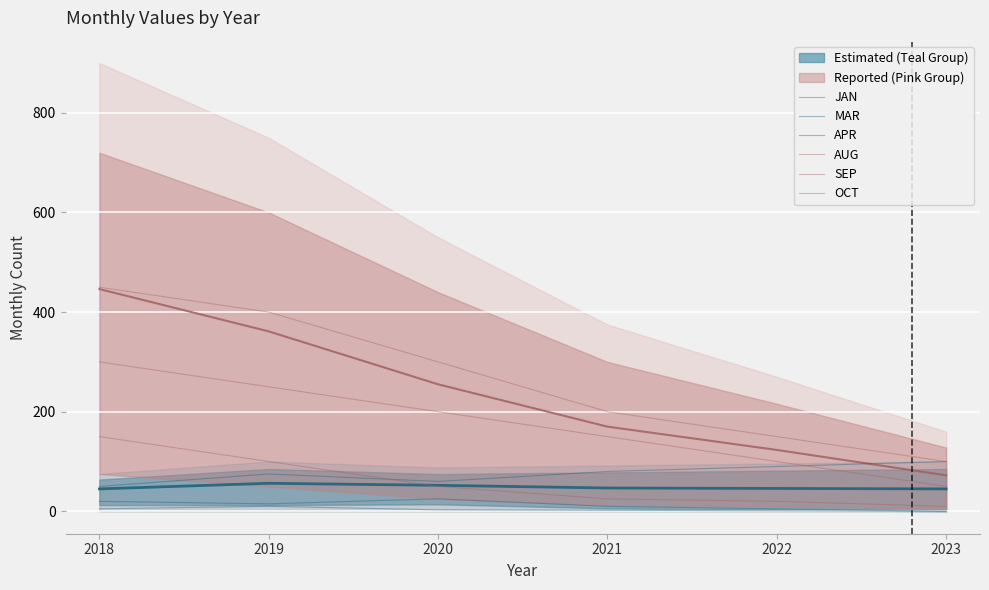

Which label corresponds to the largest value in the chart?

2018